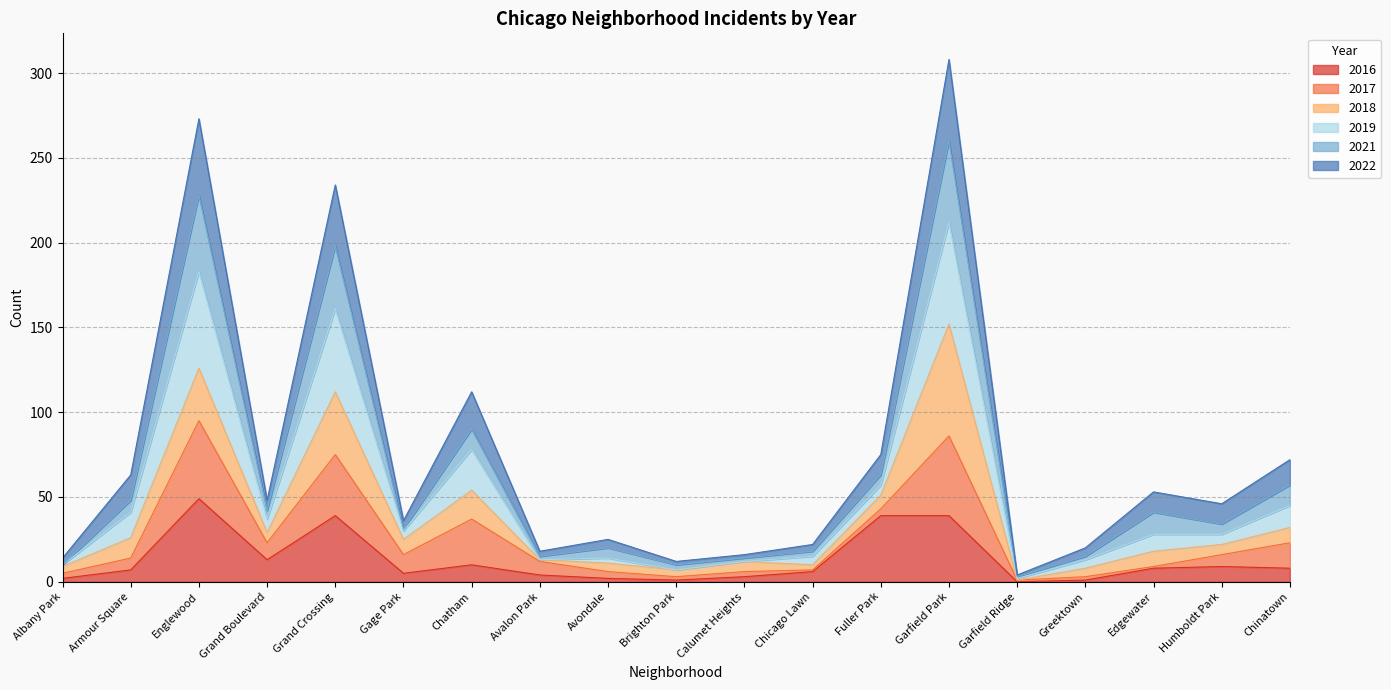

Does the chart have visible grid lines?

Yes